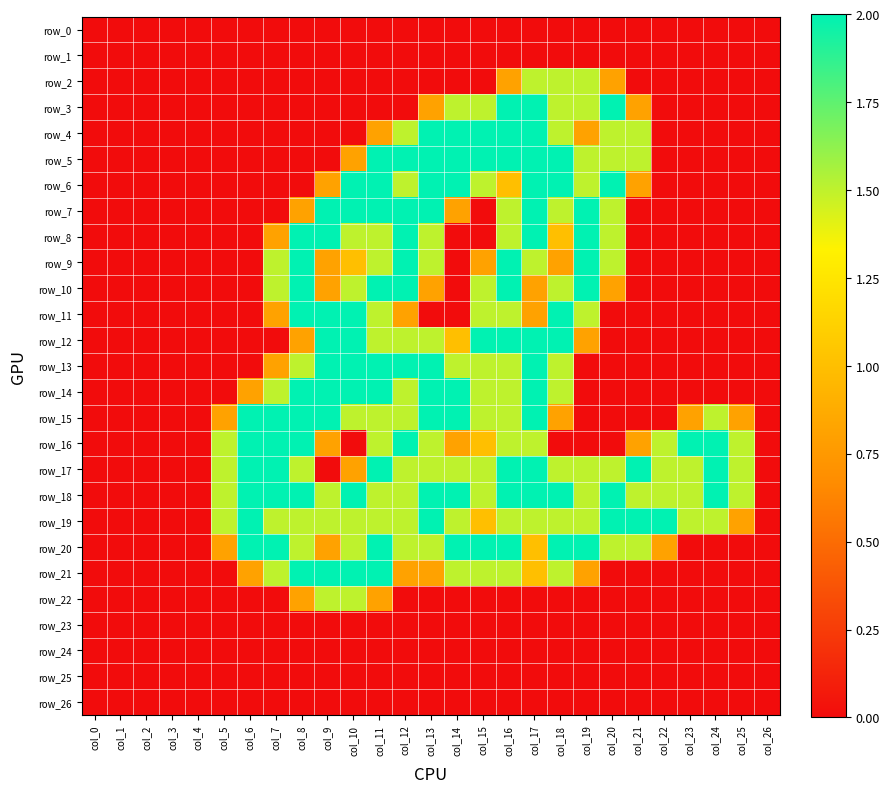

Which category has the highest value in the row_23 series?

col_0